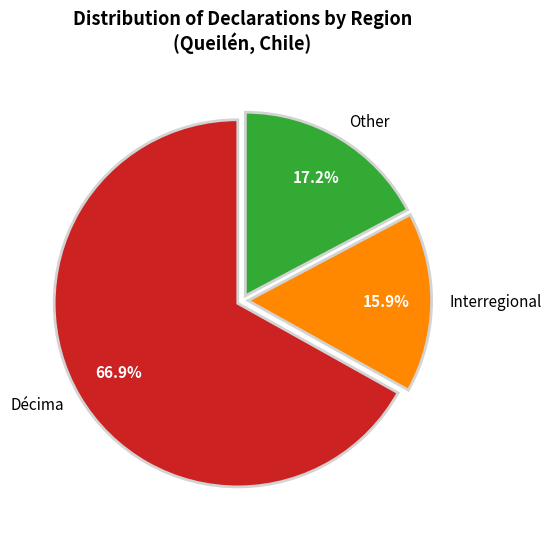

Does any single category account for the majority?

Yes